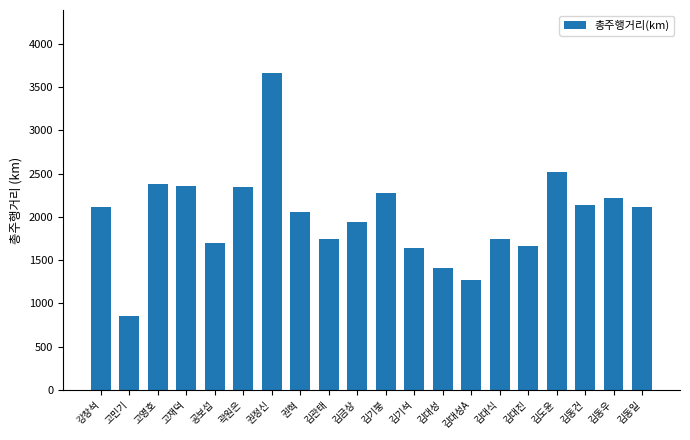

What is the average value?

2006.8